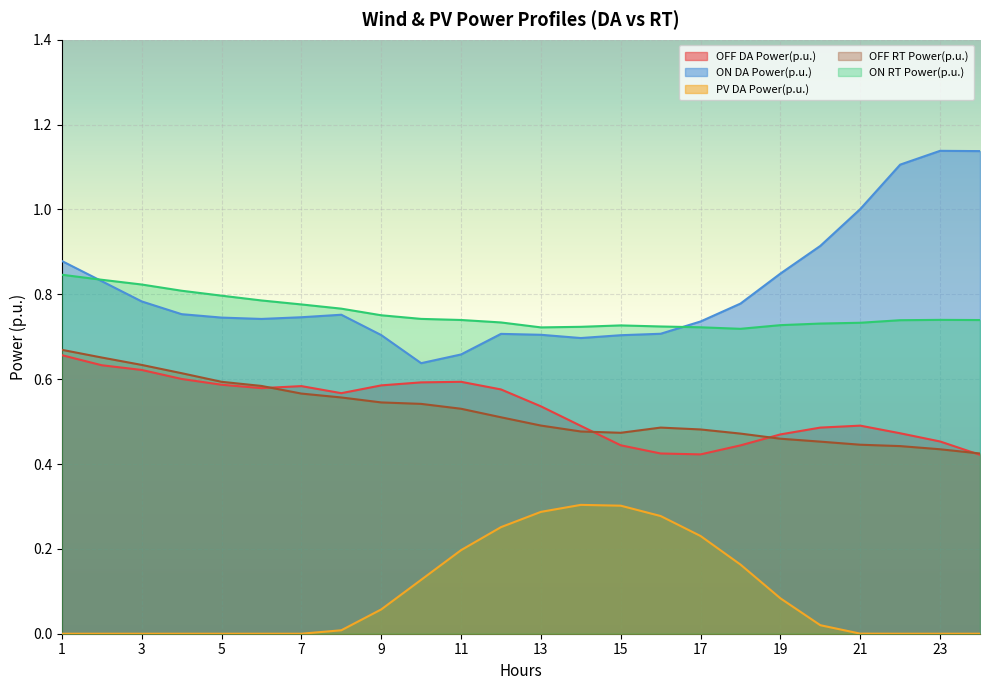

How many interior local valleys does the ON DA Power(p.u.) series have?

3